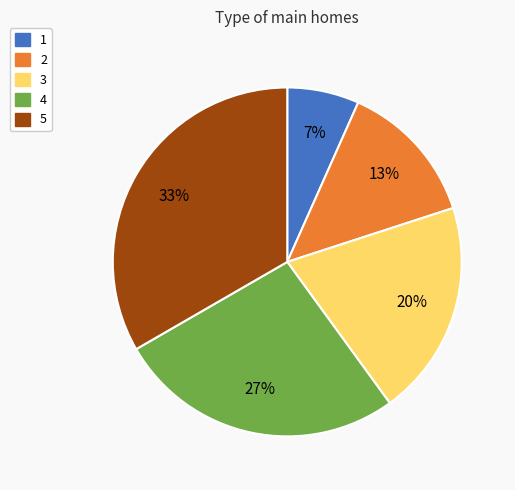

The 2 slice represents 13% of the pie. True or false?

True